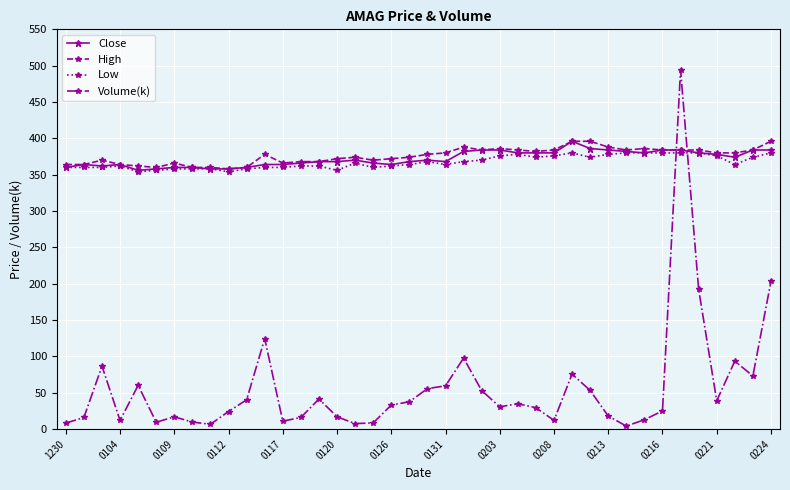

What is the minimum value for High?

358.0